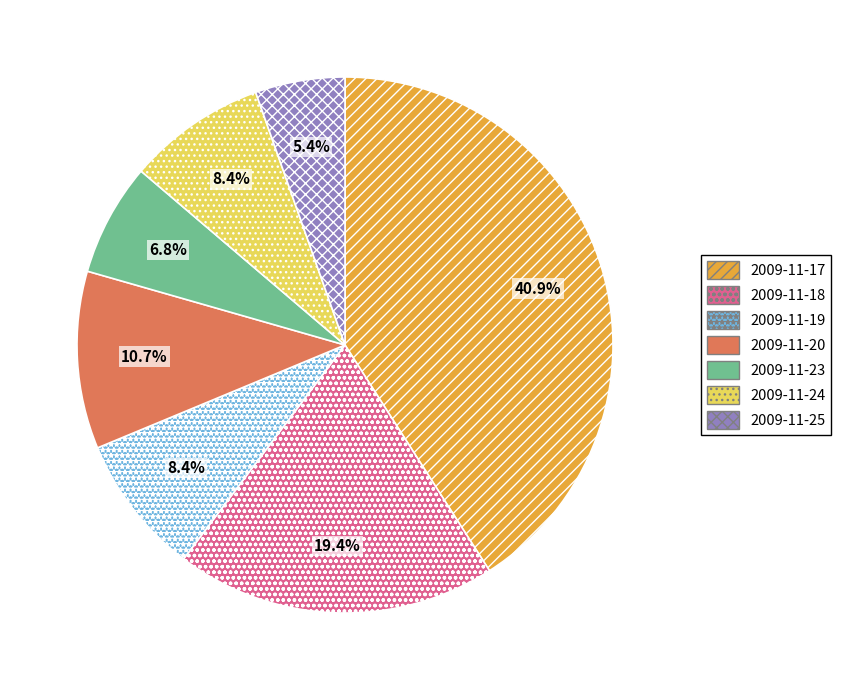

Count the number of slices in the pie.

7